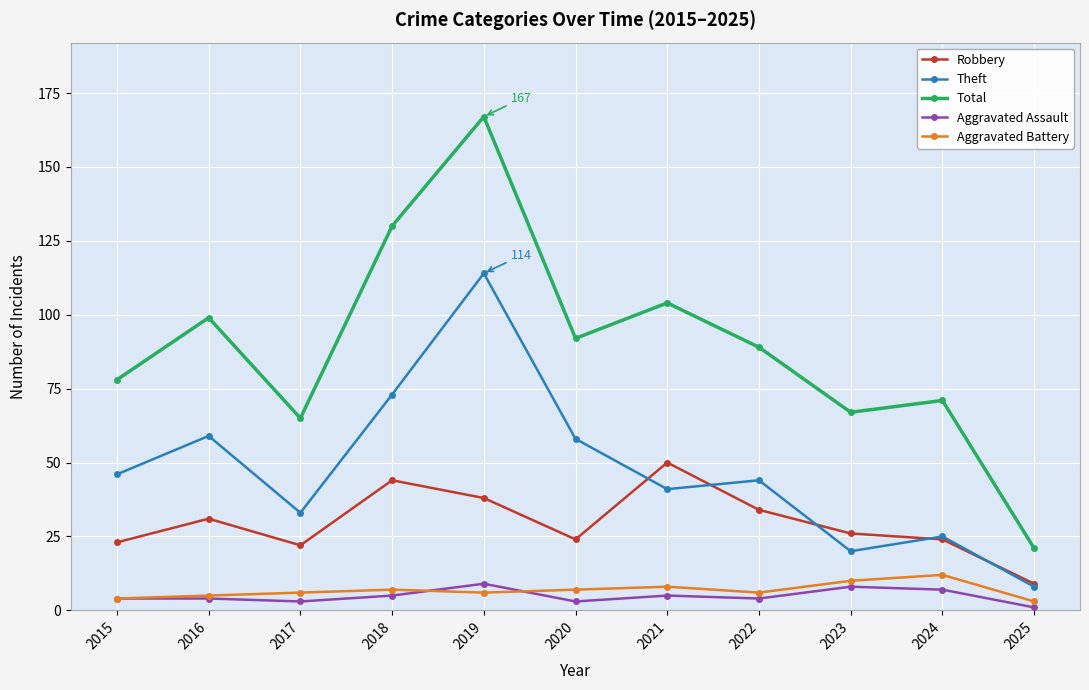

In Total, how many points are lower than both neighbors (excluding endpoints)?

3